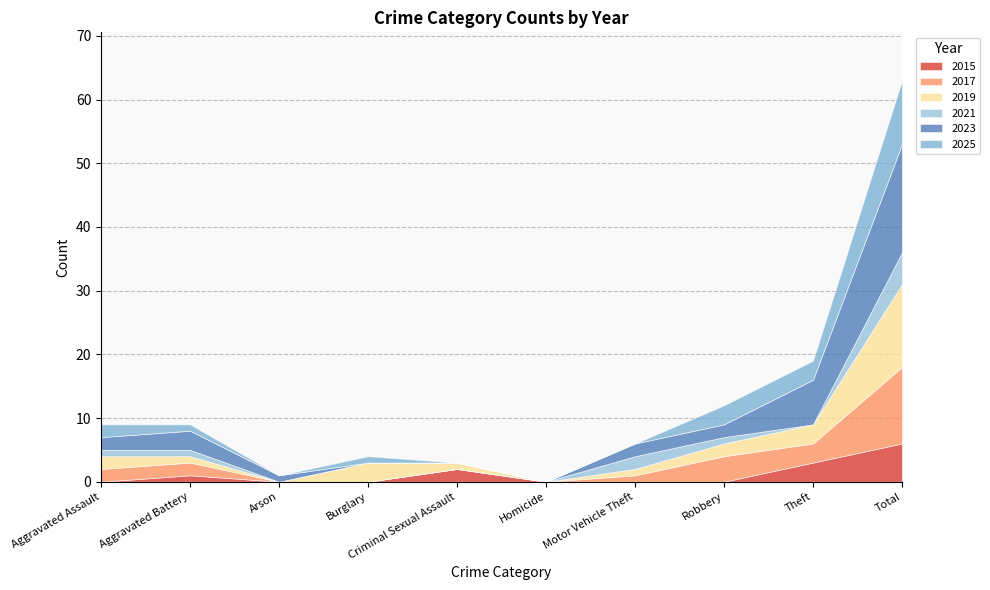

What is the label of the 1st point from the right?

Total